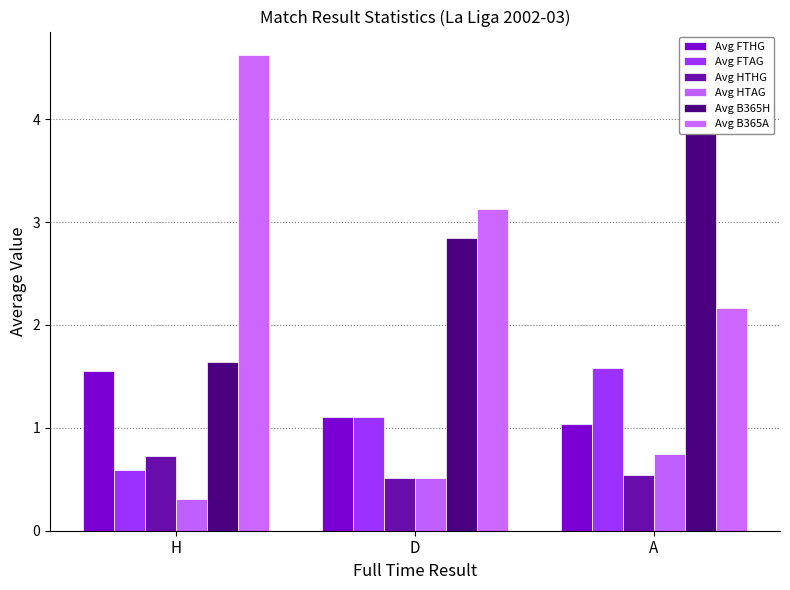

Rank the series at D from lowest to highest value.

Avg HTHG, Avg HTAG, Avg FTHG, Avg FTAG, Avg B365H, Avg B365A